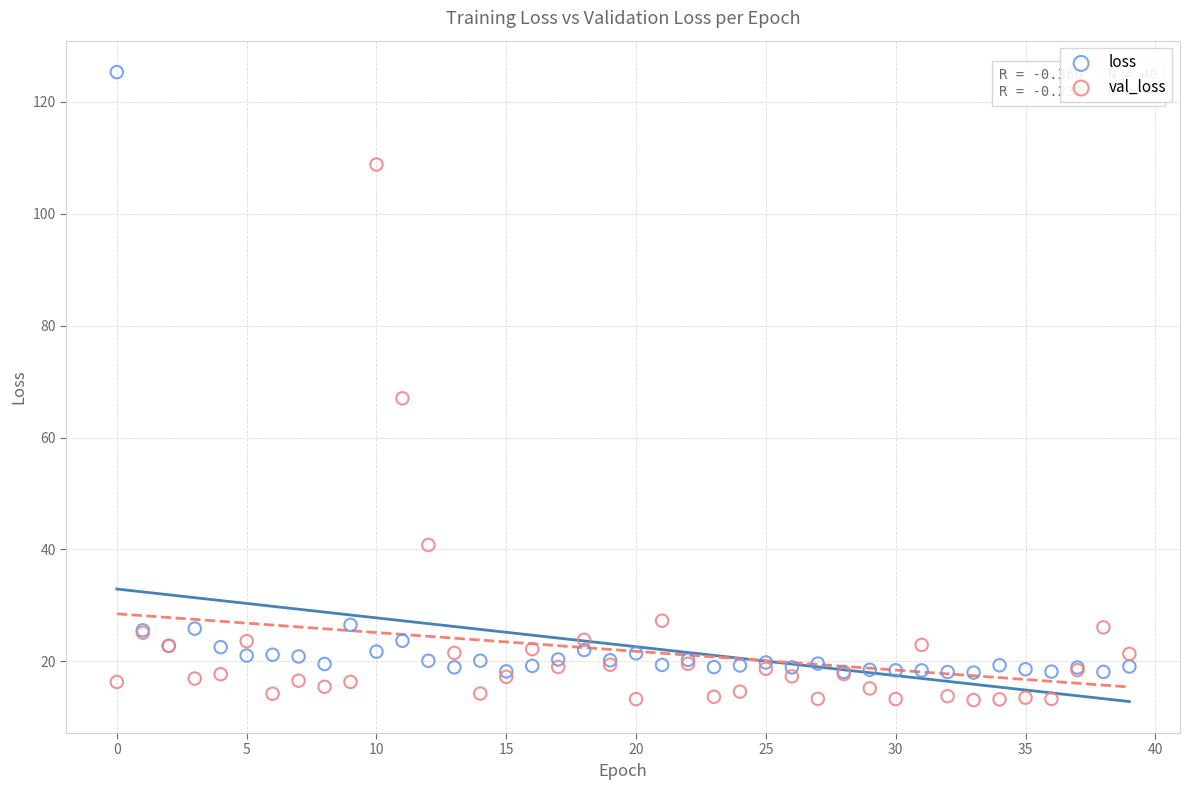

What are all the series names shown in the legend?

loss, val_loss